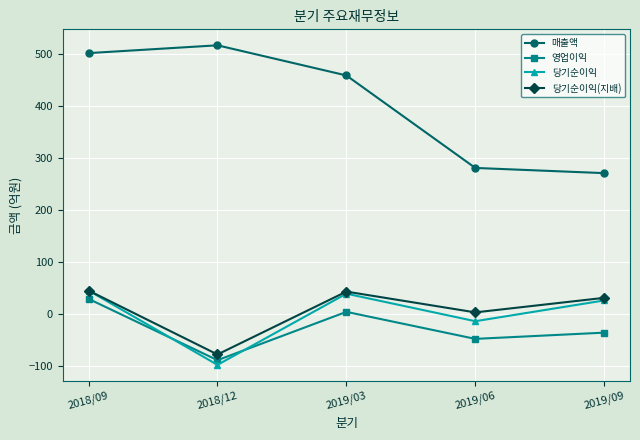

Count the number of data series in this chart.

4